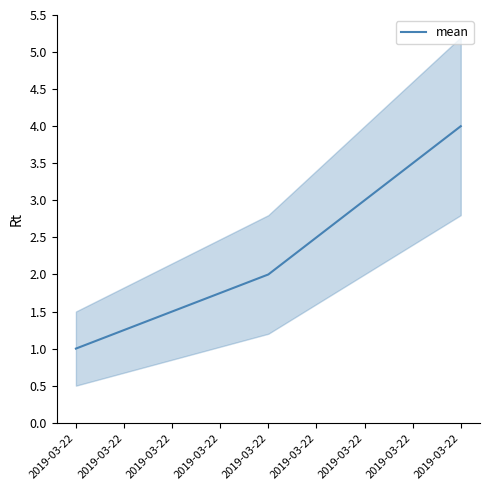

How many data points are less than 2?

1